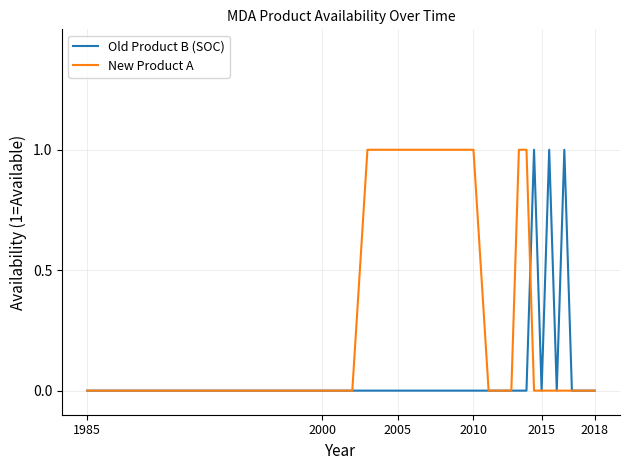

Reading left to right, list all the values displayed in this chart.

Old Product B (SOC): 0	0	0	0	0	0	0	0	0	0	0	0	0	0	0	0	0	1	0	1	0	1	0	0	0	0	0	0
New Product A: 0	0	0	0	1	1	1	1	1	1	1	1	0	0	0	1	1	0	0	0	0	0	0	0	0	0	0	0